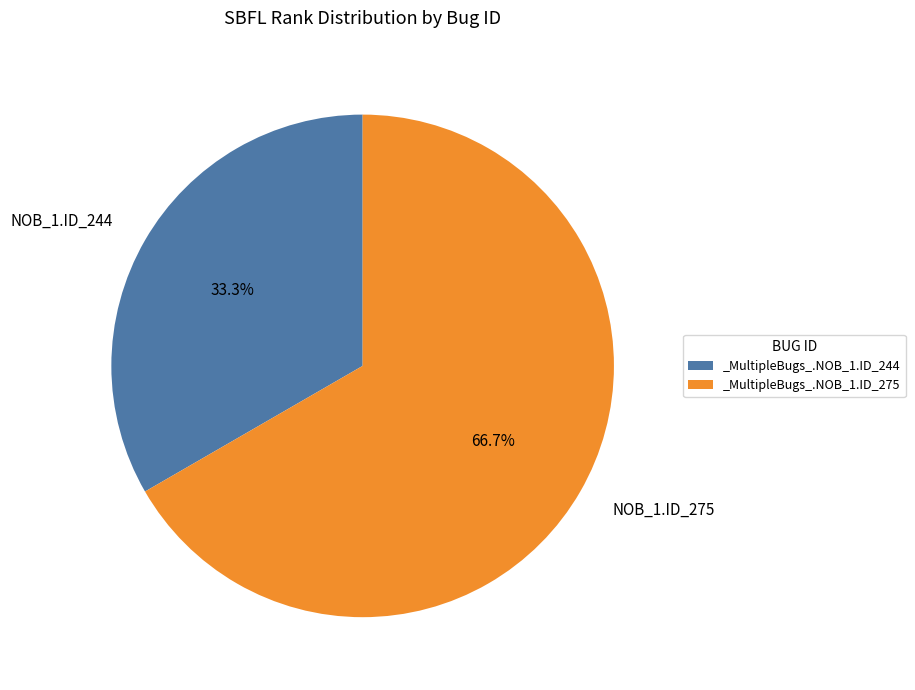

To the nearest percent, what is the difference between the _MultipleBugs_.NOB_1.ID_275 and _MultipleBugs_.NOB_1.ID_244 slice percentages?

33%